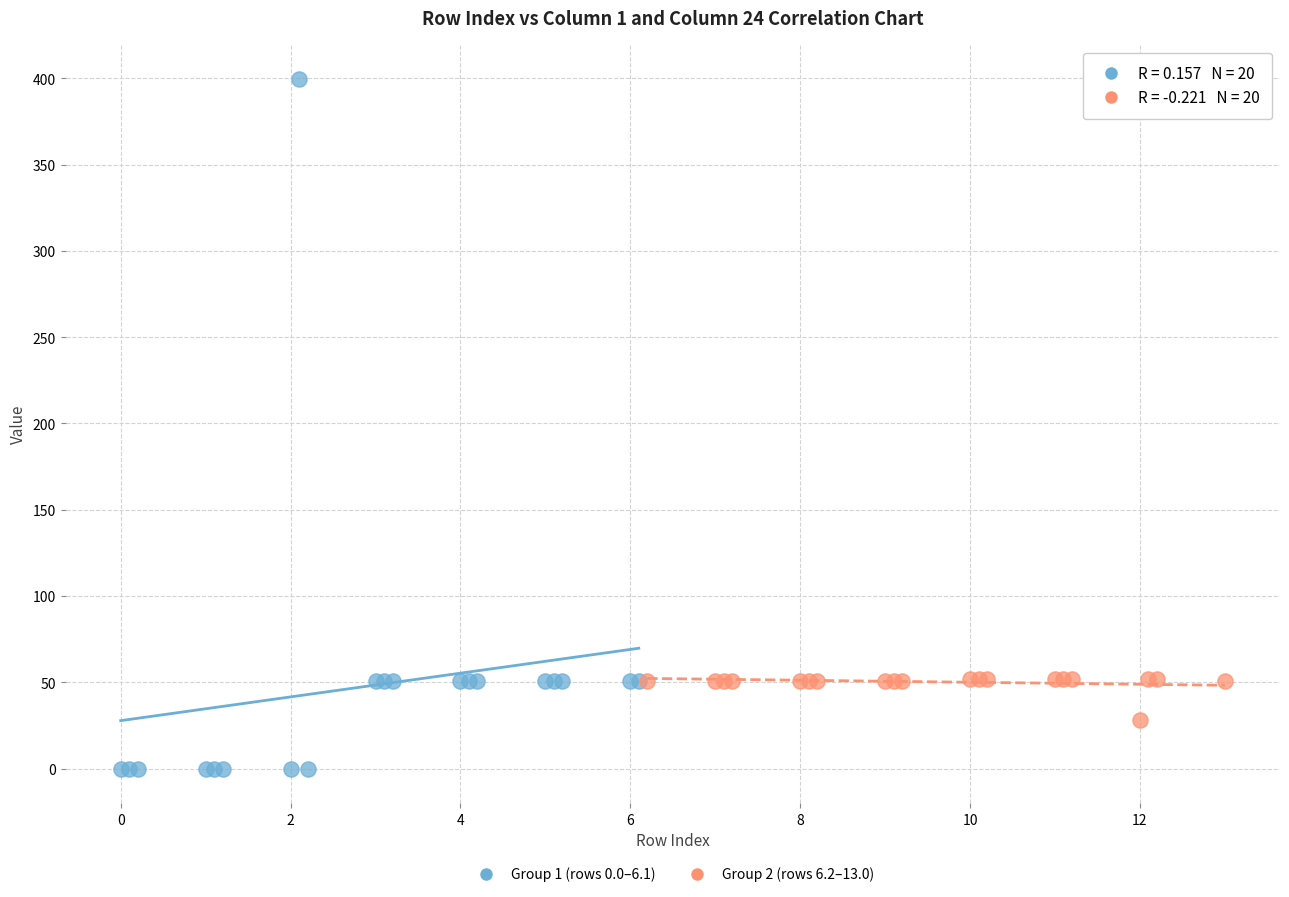

Which series contains the lowest Y value?

Group 1 (rows 0.0–6.1)